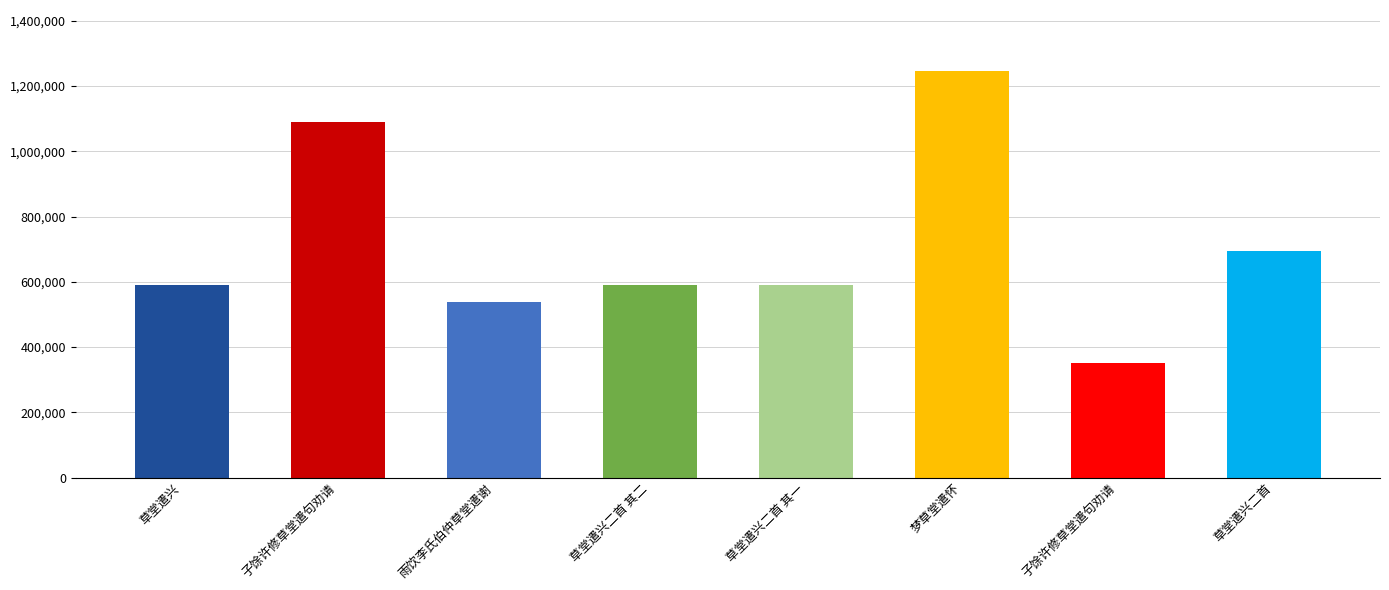

The chart shows a value of 730269 at 雨饮李氏伯仲草堂遣谢. True or false?

False